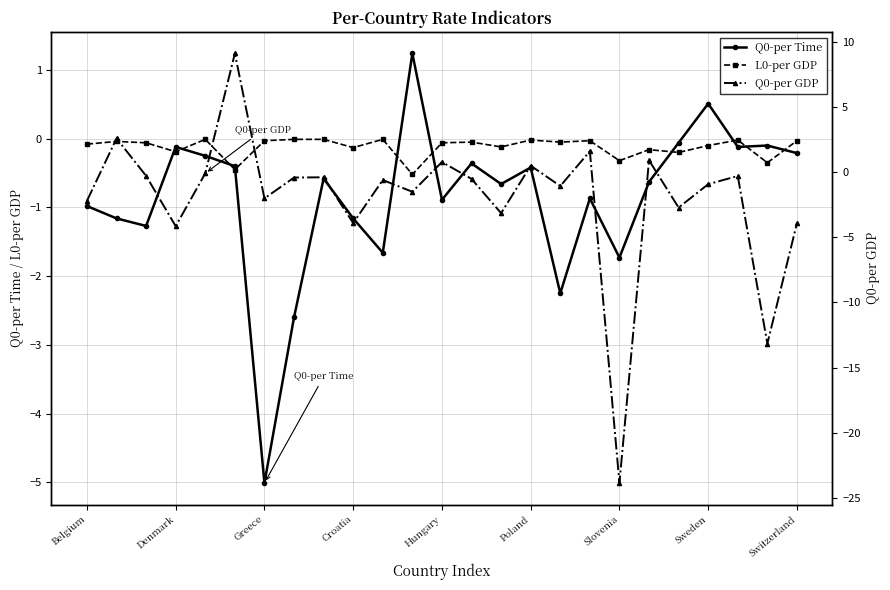

What is the lowest value of the Q0-per Time series?

-5.0